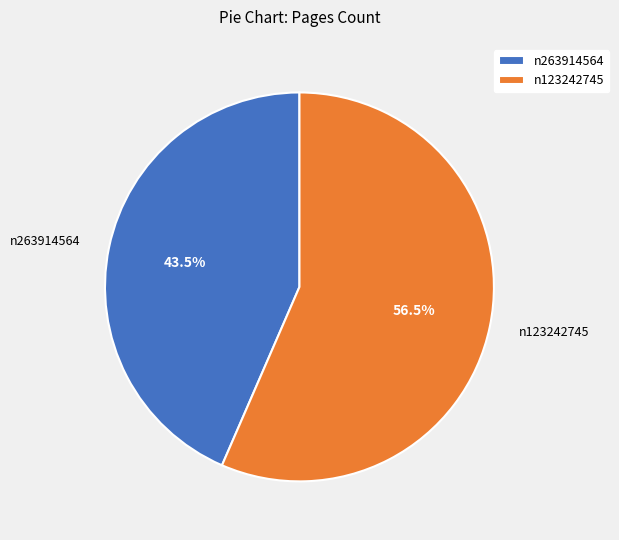

What is the majority slice?

n123242745